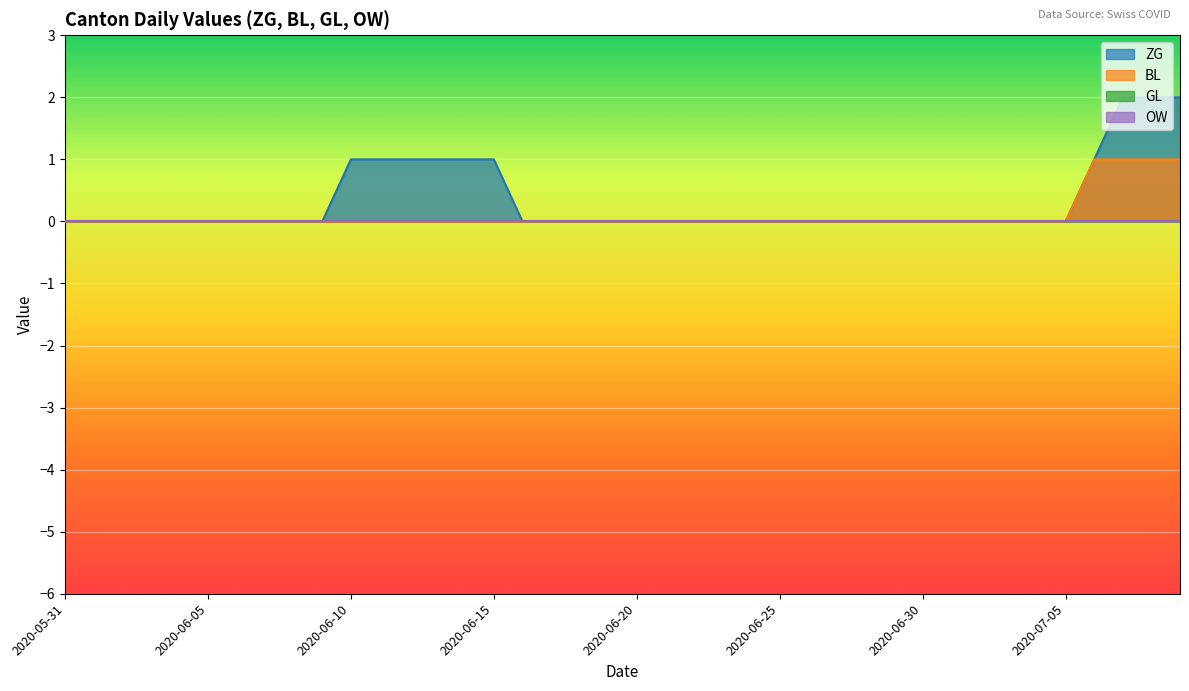

Is the value of ZG at 2020-07-01 greater than the value of BL at 2020-06-30?

No